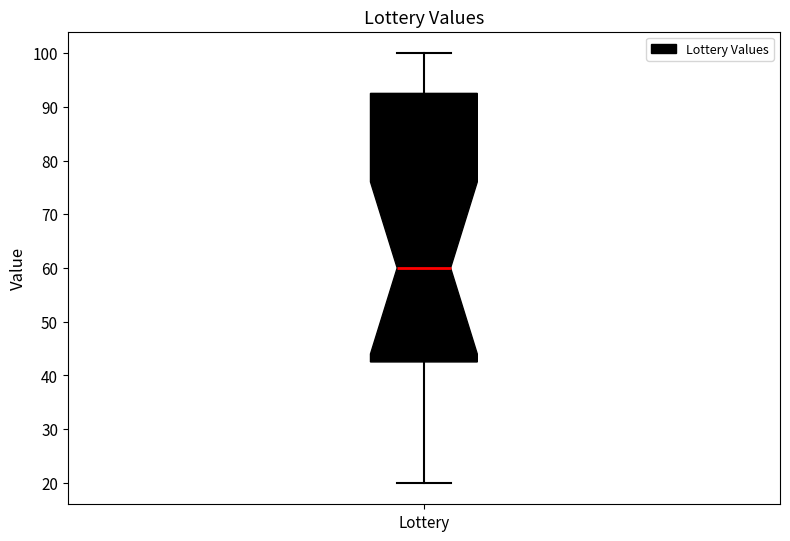

Transcribe this box plot: give where the median line is, the range the box spans, and where the two whiskers end, as read against the y-axis. The values are not printed on the chart, so give them approximately, as read against the axis.

median 60, box 43 to 93, whiskers 20 to 100